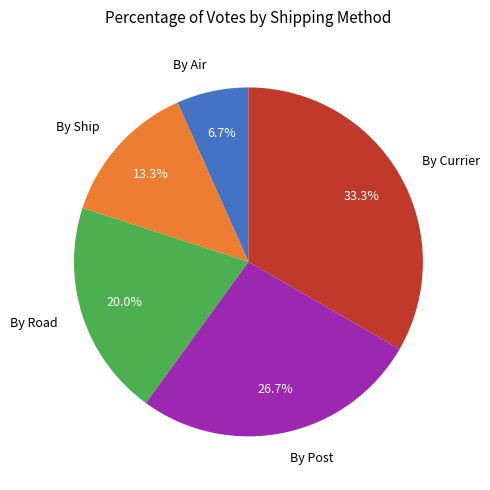

Combined, what portion of the pie is By Air and By Ship?

20.0%